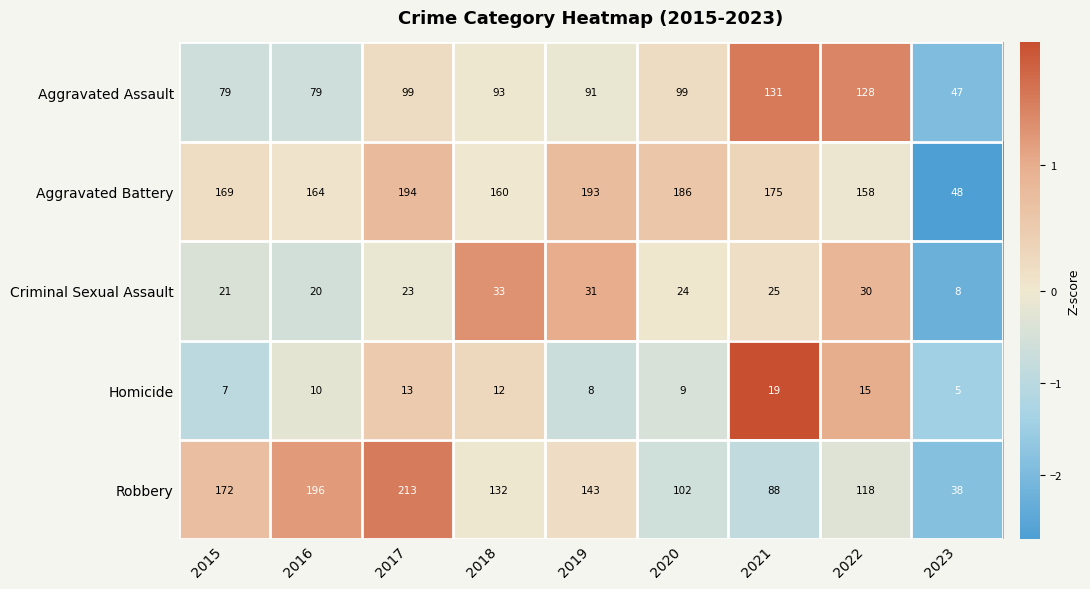

What value does the Aggravated Battery series have at 2023, to the nearest 10?

50